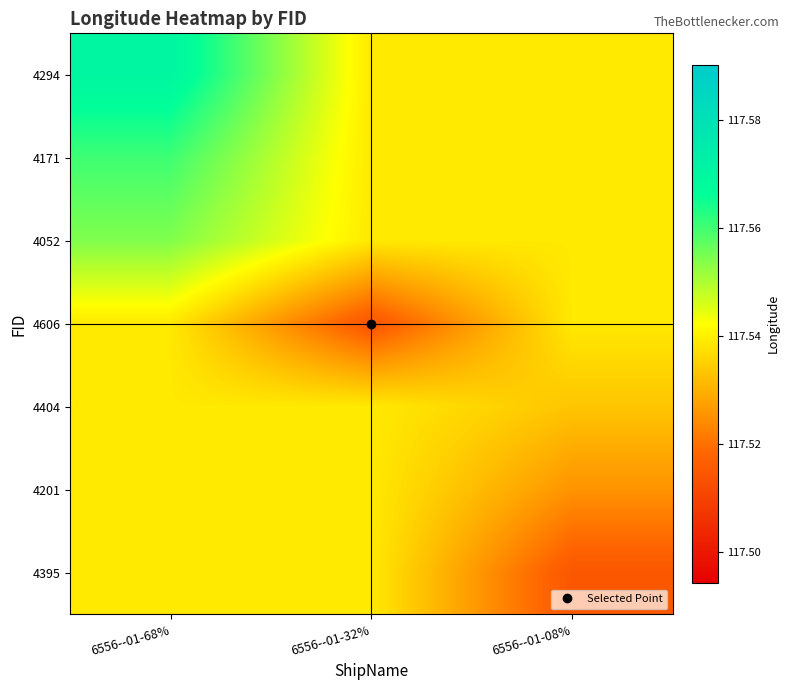

What is the total value across all series at 6556--01-08%?

822.7